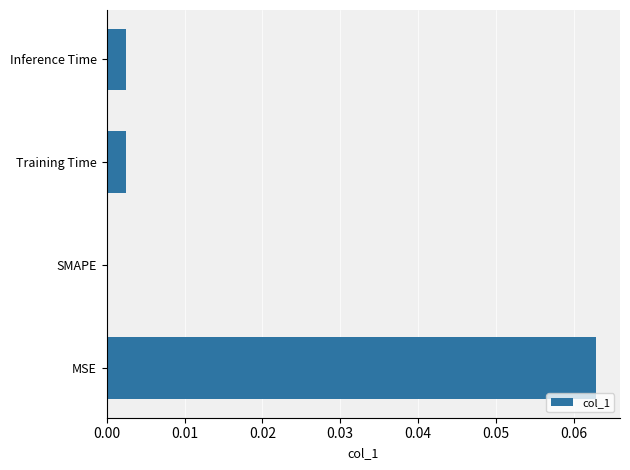

How many positive values are there?

3